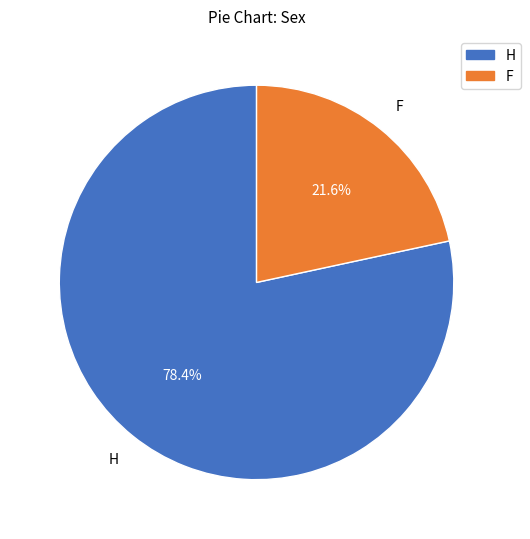

What is the smallest slice in the pie chart?

F